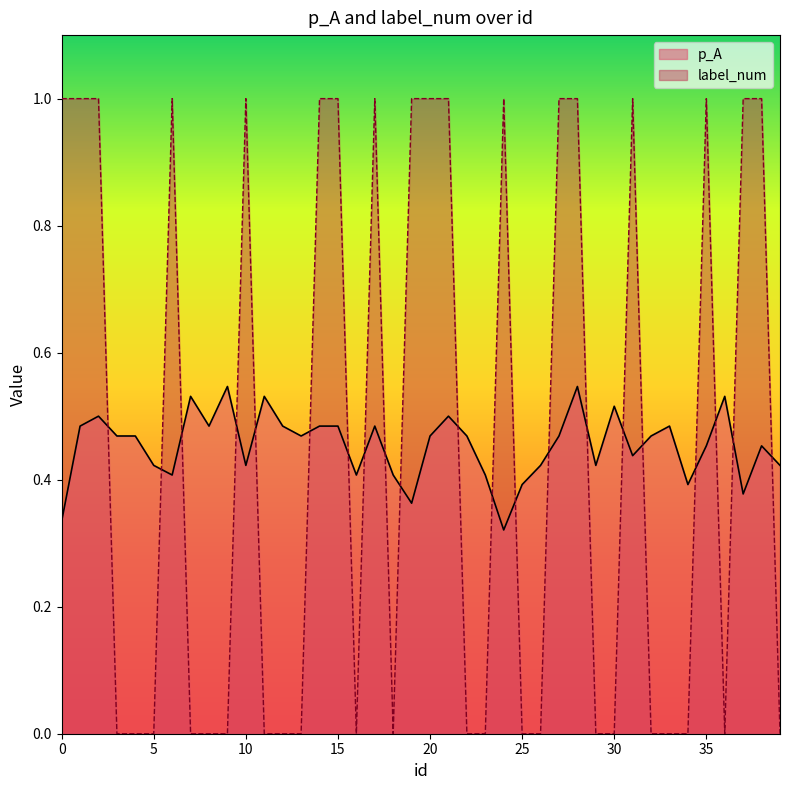

How many lines are shown in the chart?

2